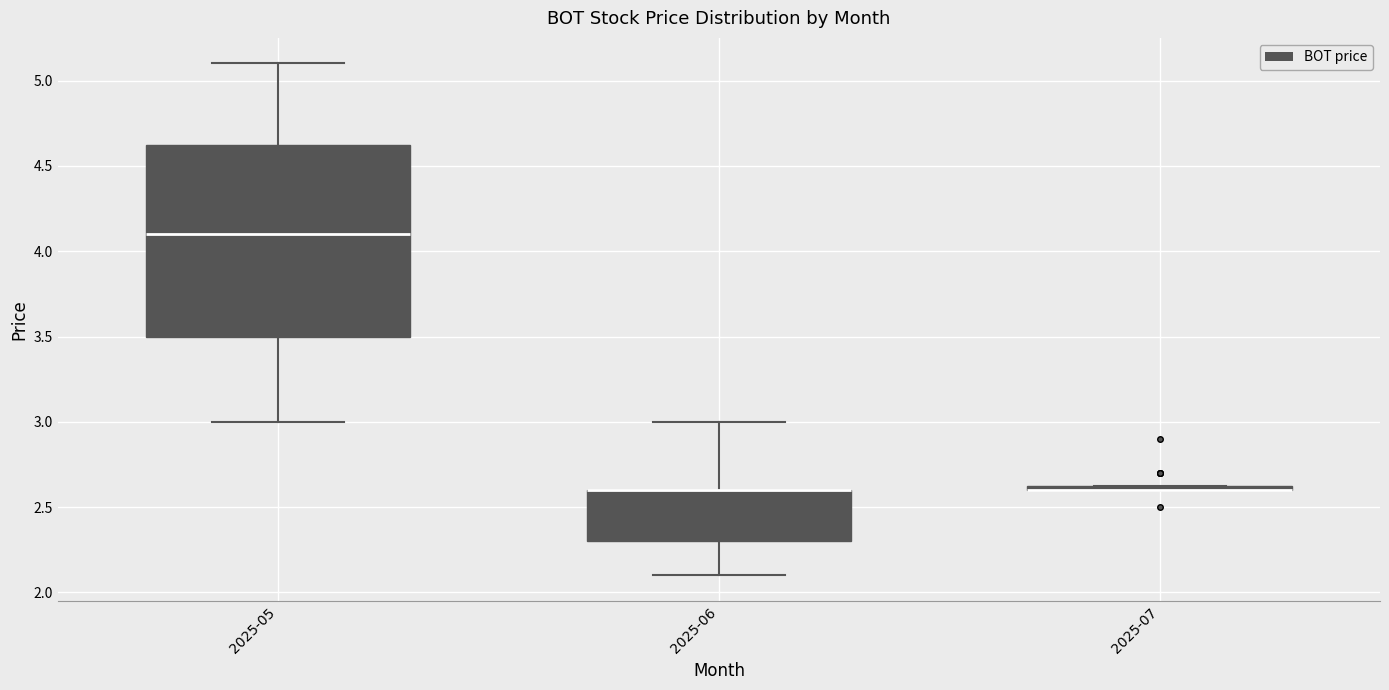

Comparing the boxes themselves (not the whiskers), which one is the tallest?

2025-05